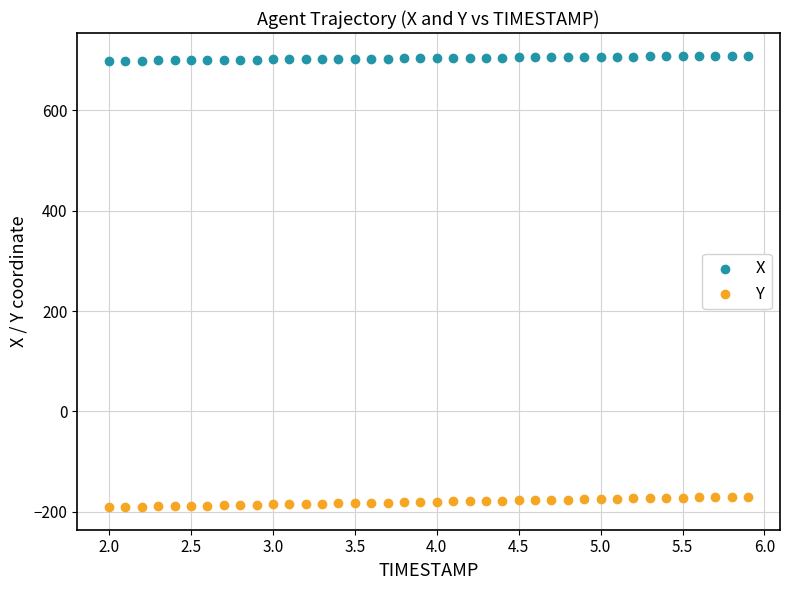

Which series reaches the minimum Y coordinate?

Y